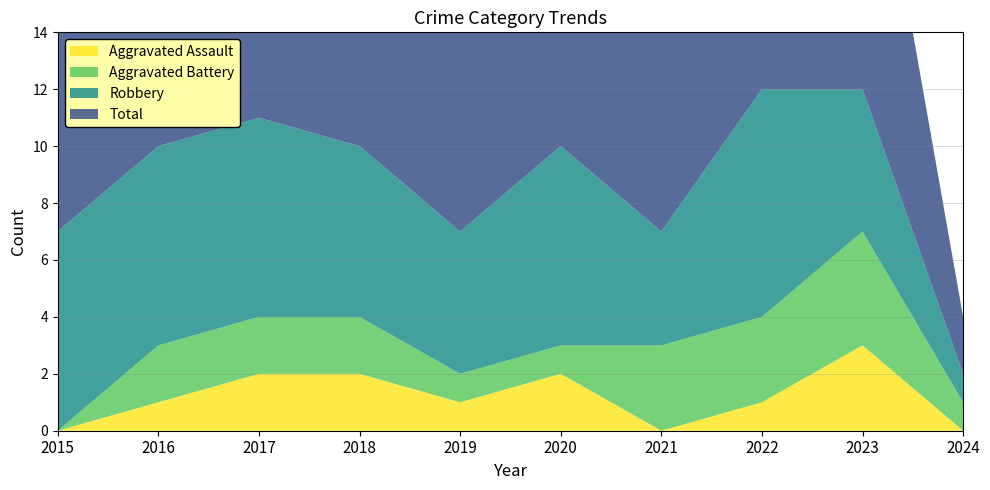

Reading right to left, what are all the values shown in this chart?

Aggravated Assault: 0	3	1	0	2	1	2	2	1	0
Aggravated Battery: 1	4	3	3	1	1	2	2	2	0
Robbery: 1	5	8	4	7	5	6	7	7	7
Total: 2	12	12	7	10	7	10	11	10	7